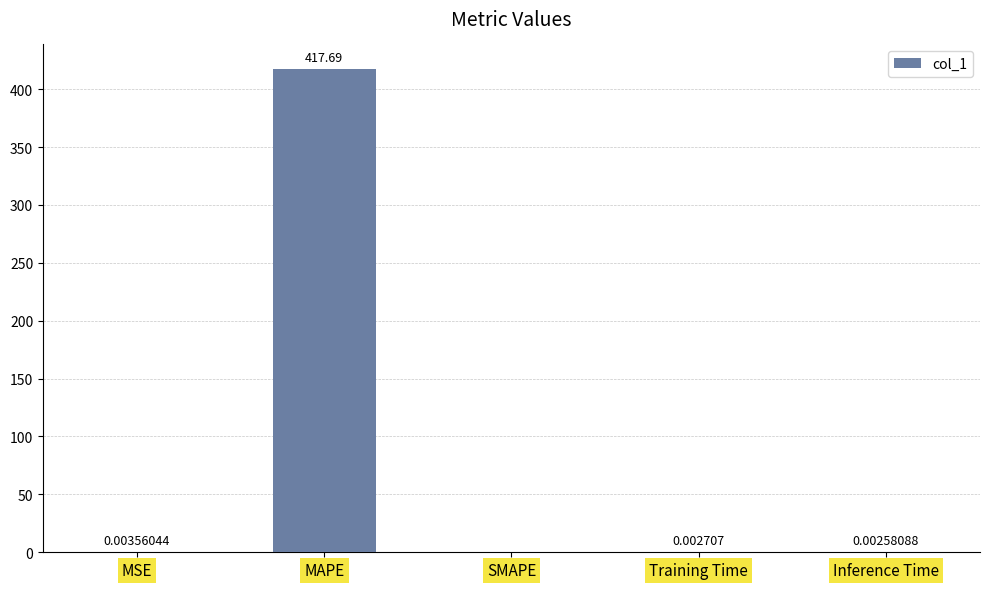

Which has a higher value, SMAPE or Training Time?

Training Time